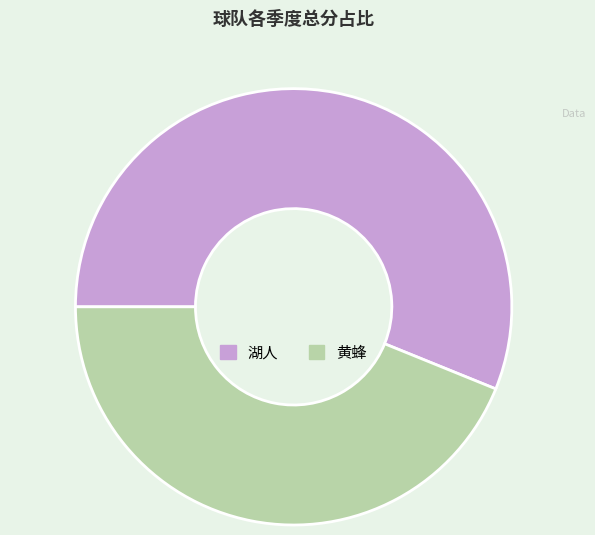

Is the sum of 黄蜂 and 湖人 greater than half?

Yes